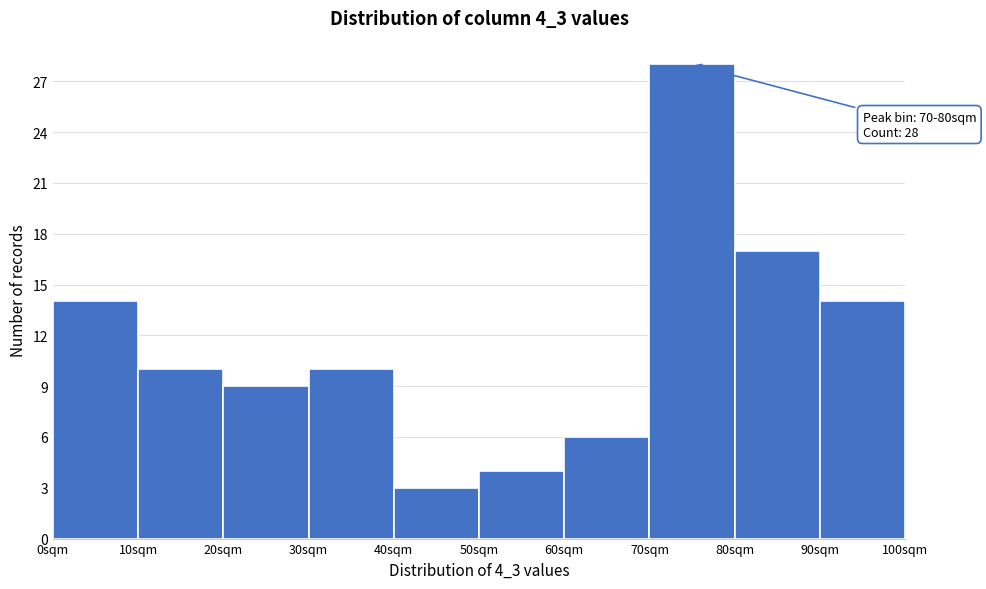

Over which range of the x-axis is the bar tallest?

70 to 80